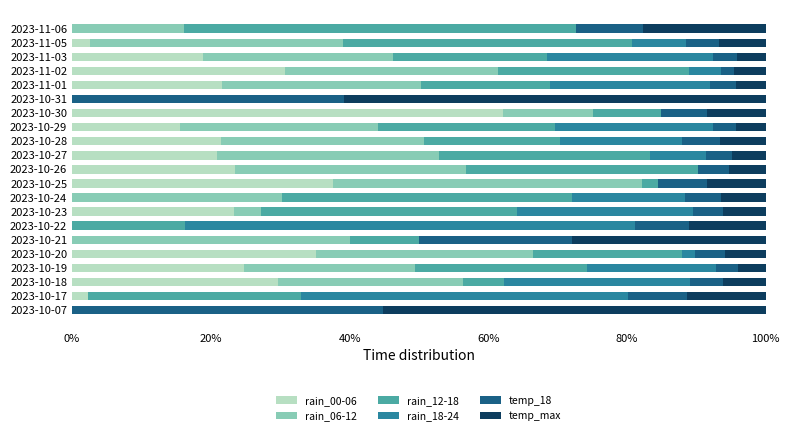

What is the total value across all series at 2023-10-17?

100.0